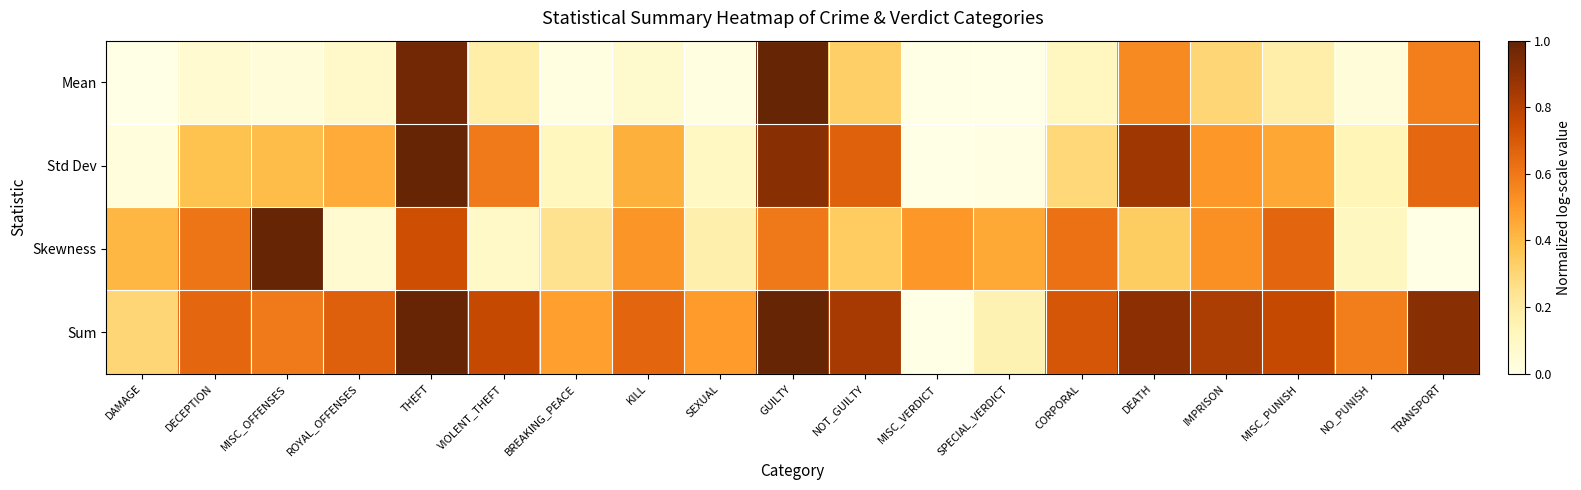

What is the maximum value shown in the chart?

1.0